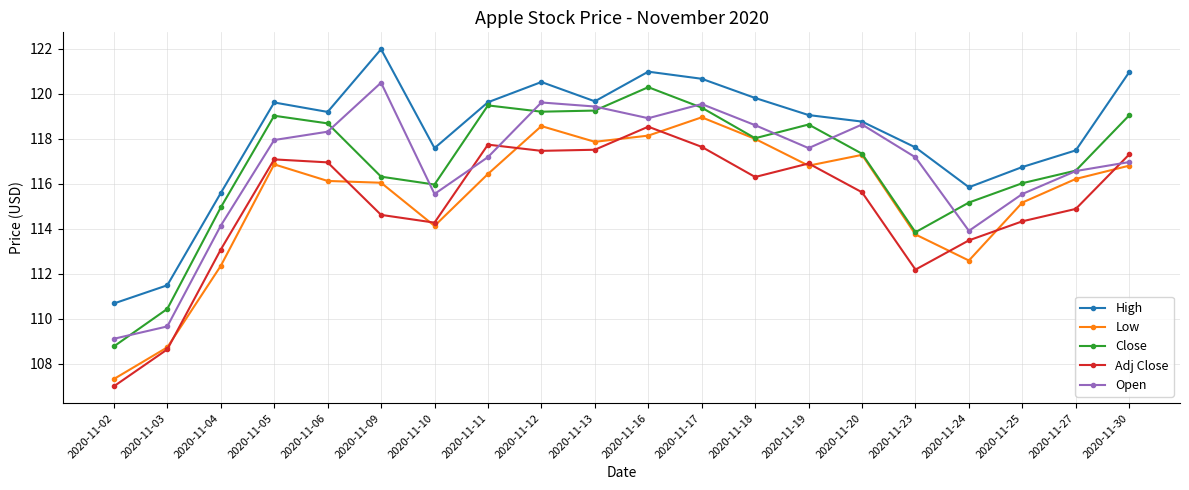

At which category does High reach its first local peak?

2020-11-05